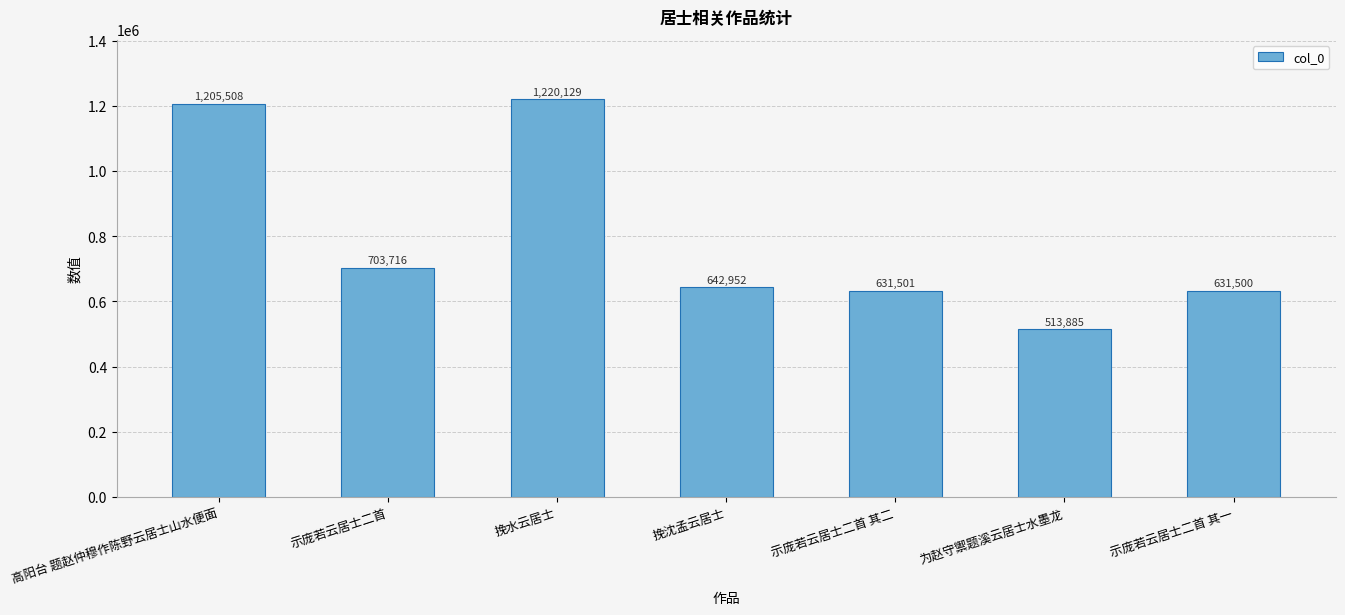

The value at 高阳台 题赵仲穆作陈野云居士山水便面 is 583528. True or false?

False